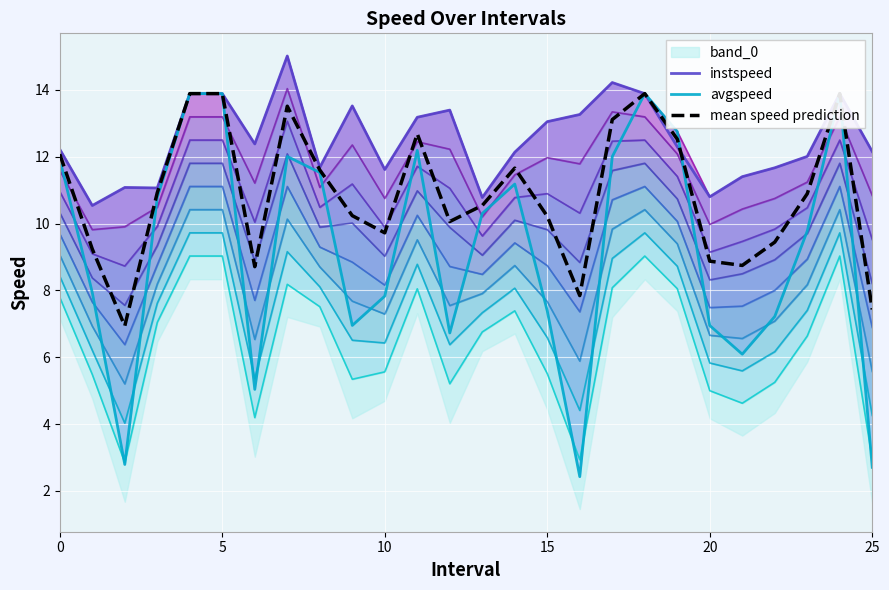

At which label is instspeed closest to 12?

23